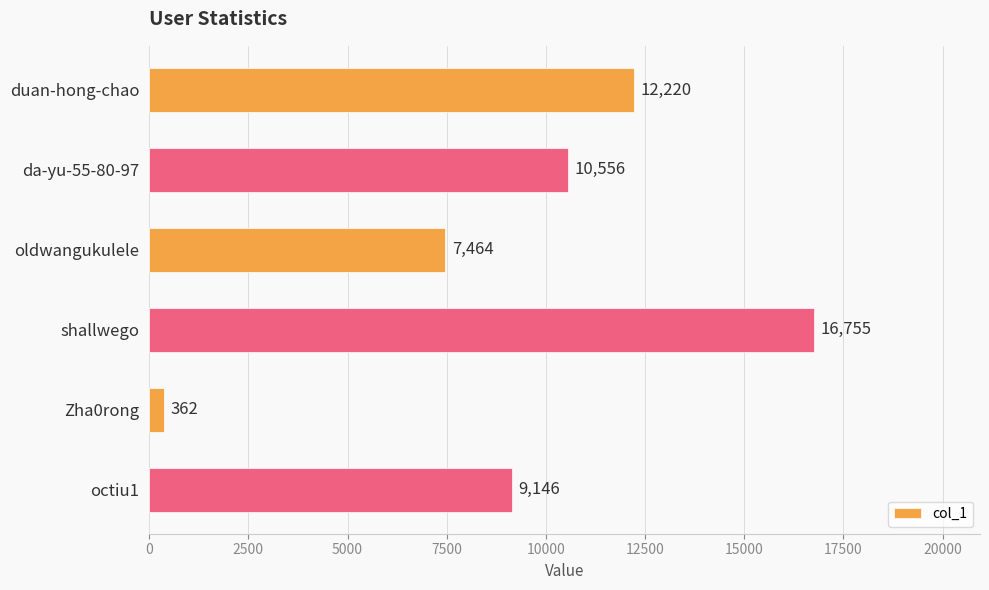

Reading top to bottom, what are all the values shown in this chart?

duan-hong-chao=12220	da-yu-55-80-97=10556	oldwangukulele=7464	shallwego=16755	Zha0rong=362	octiu1=9146